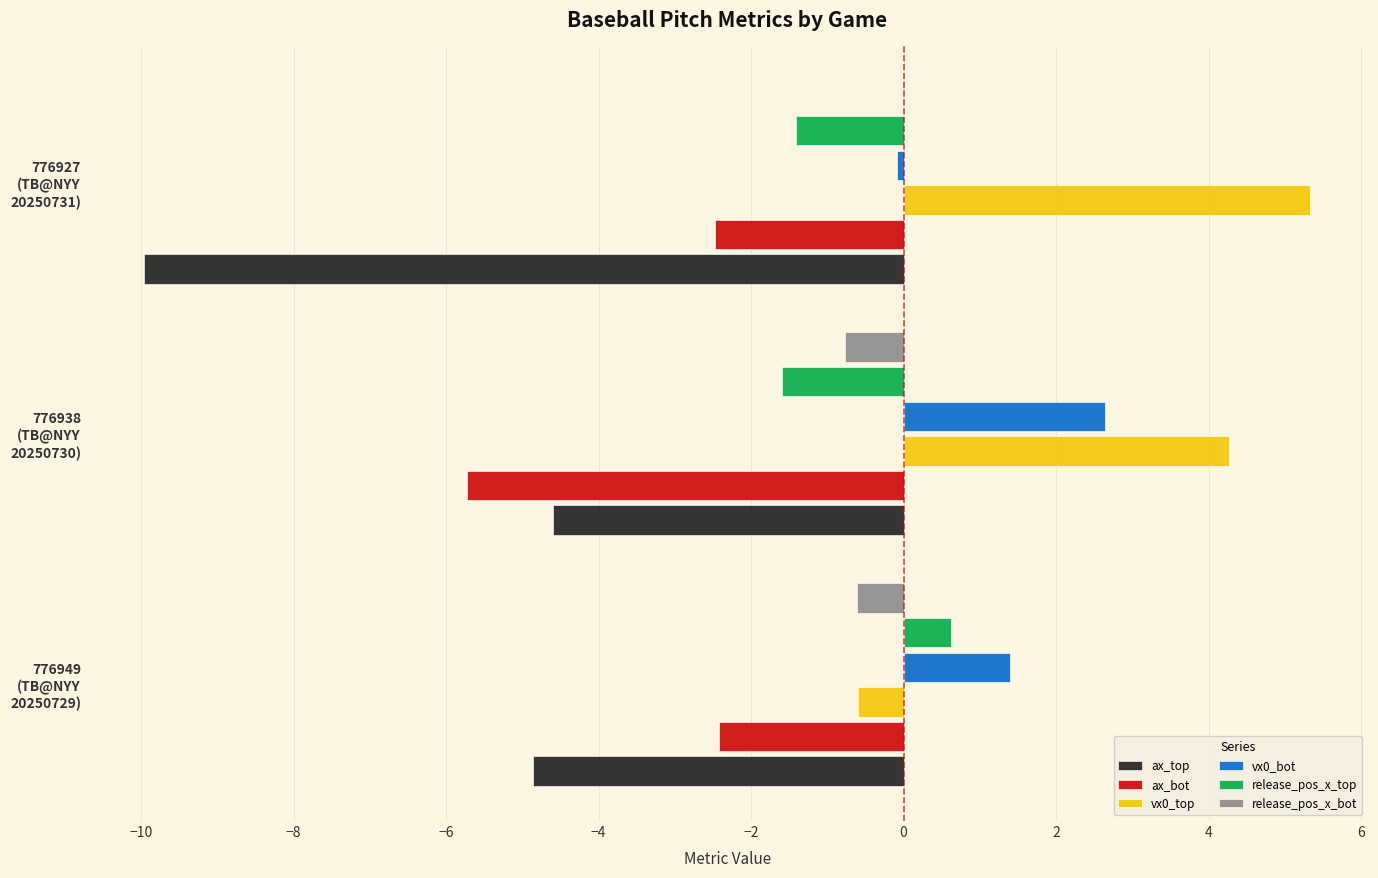

What is the sum of all ax_top values?

-19.4